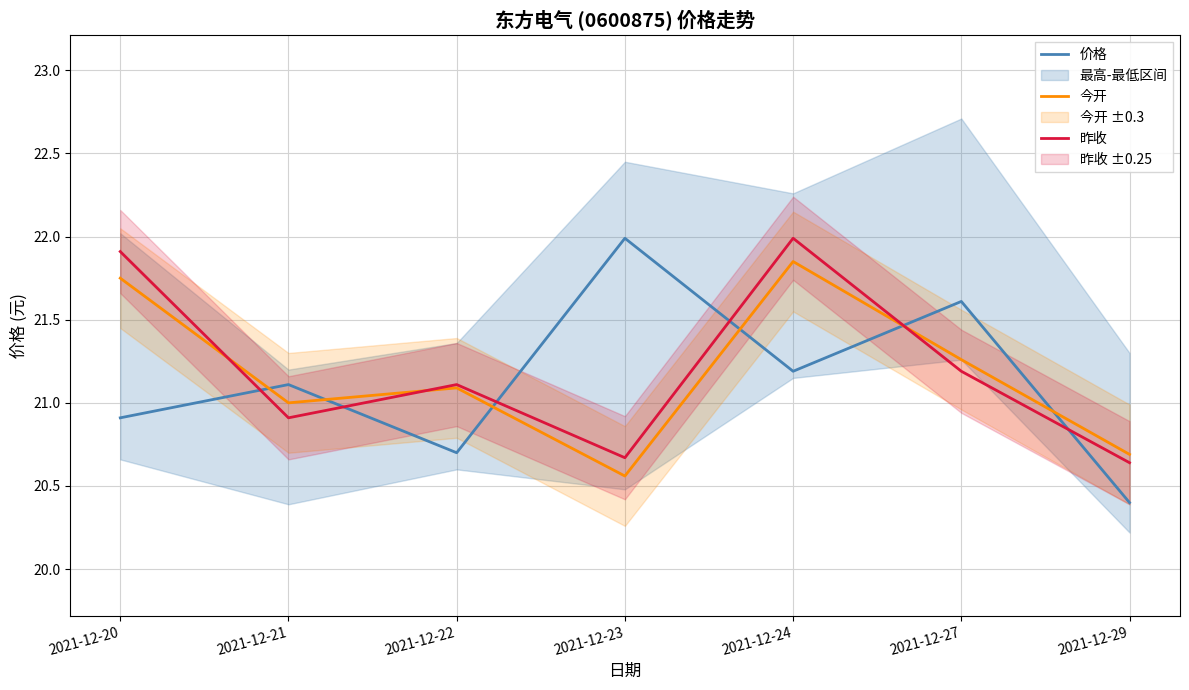

What is the total value across all series at 2021-12-20?

64.6